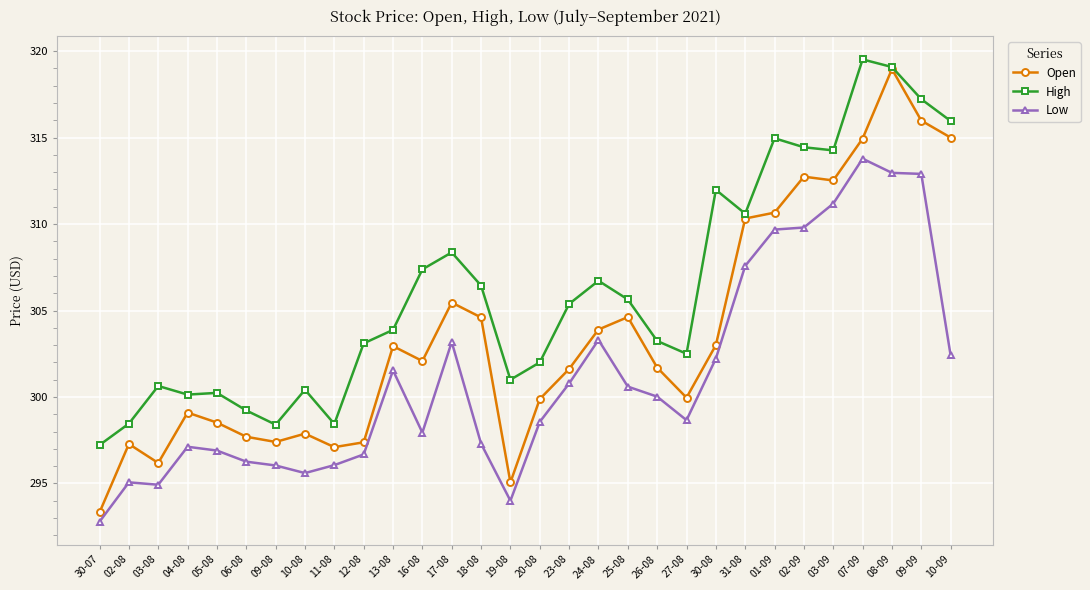

Is the value of Open at 13-08 greater than the value of High at 01-09?

No